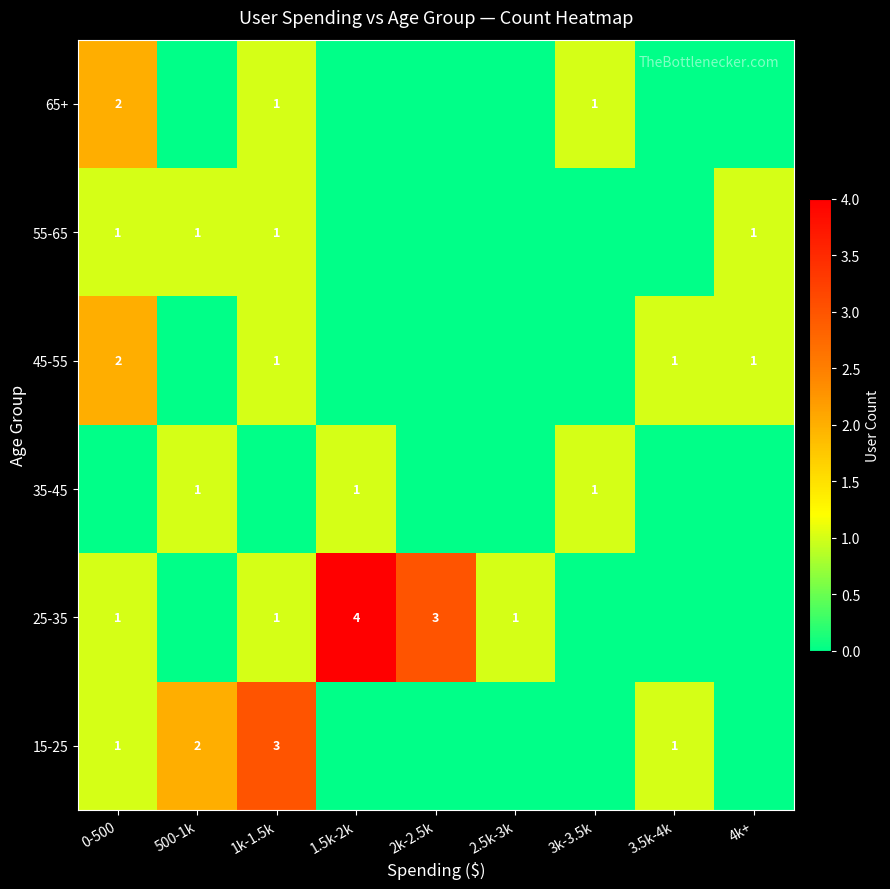

The 45-55 series shows 1 at 3.5k-4k. True or false?

True